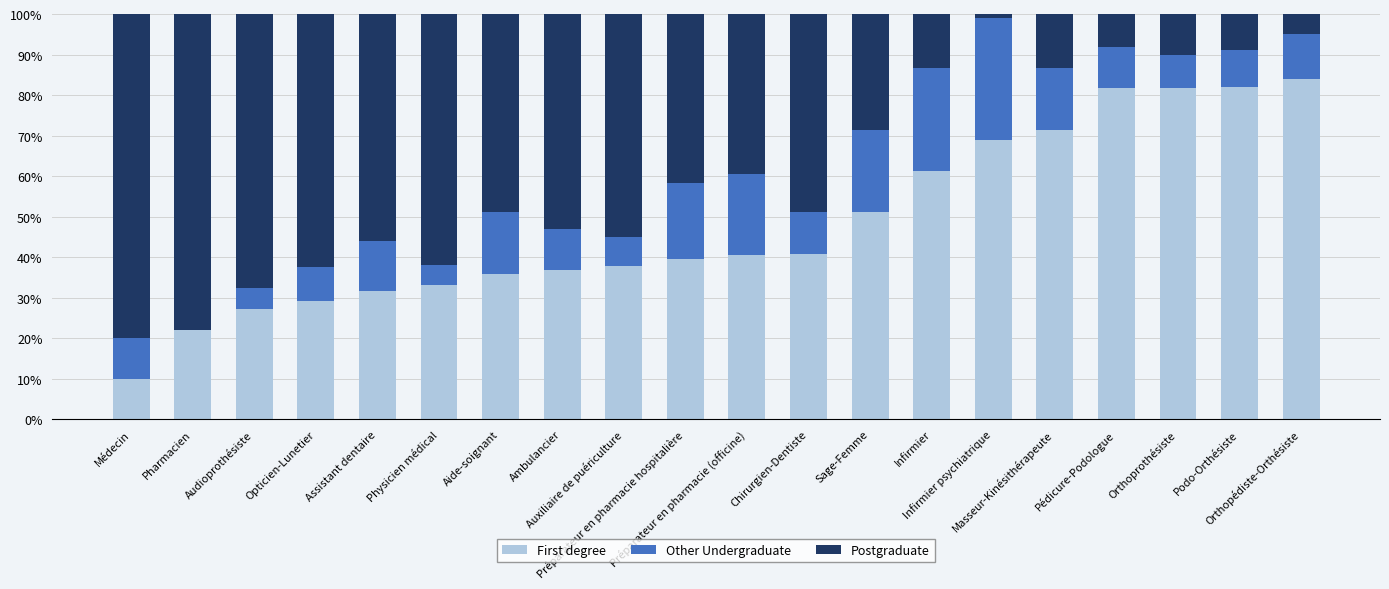

Does the chart contain stacked bars?

Yes